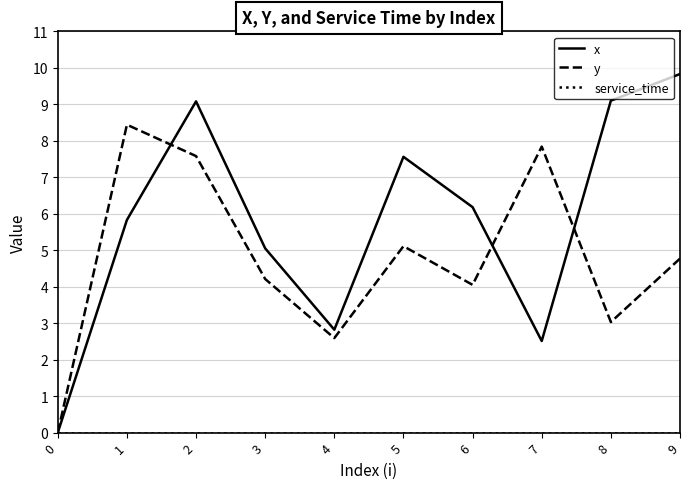

What is the total value across all series at 1?

14.3